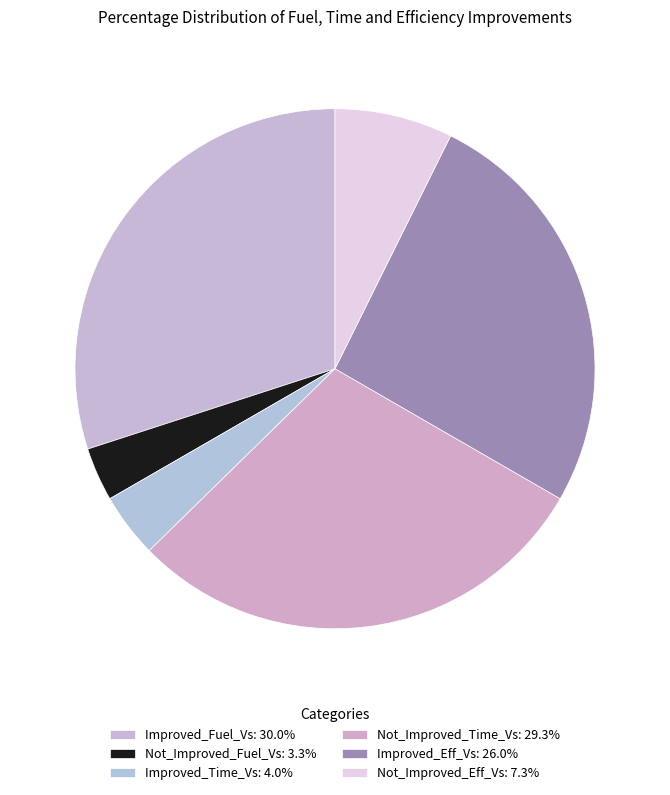

Is the sum of Not_Improved_Fuel_Vs and Improved_Time_Vs greater than half?

No